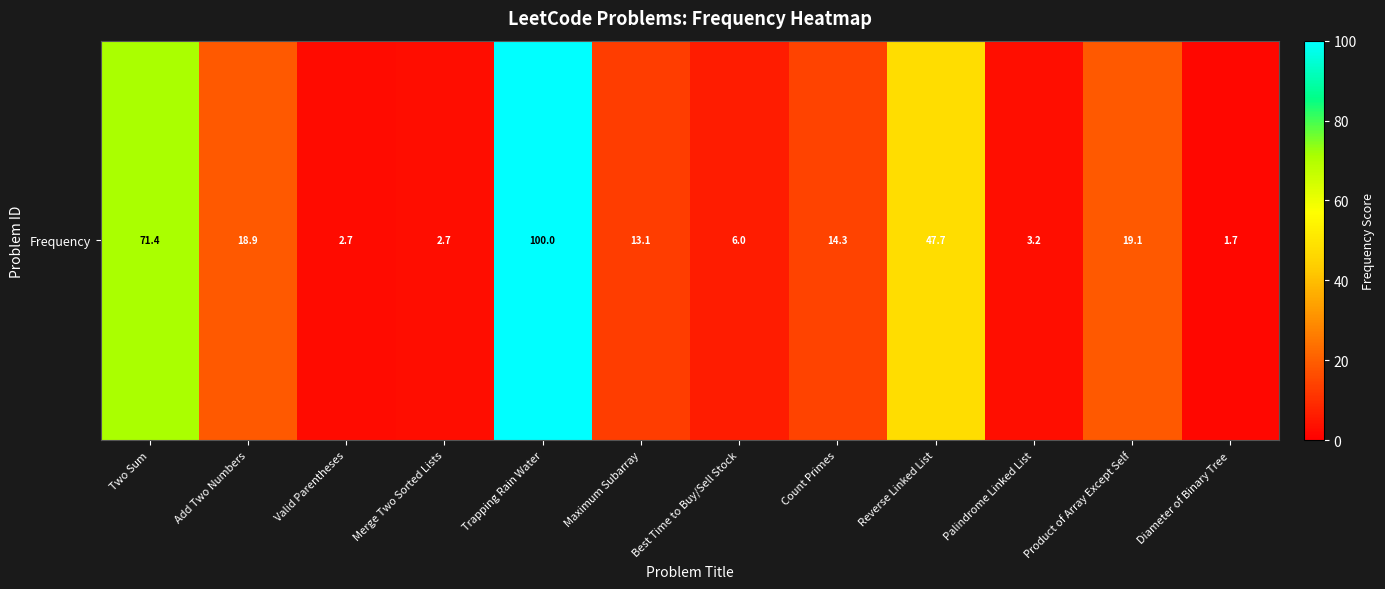

List the labels in order of value, largest first.

Trapping Rain Water, Two Sum, Reverse Linked List, Product of Array Except Self, Add Two Numbers, Count Primes, Maximum Subarray, Best Time to Buy/Sell Stock, Palindrome Linked List, Merge Two Sorted Lists, Valid Parentheses, Diameter of Binary Tree